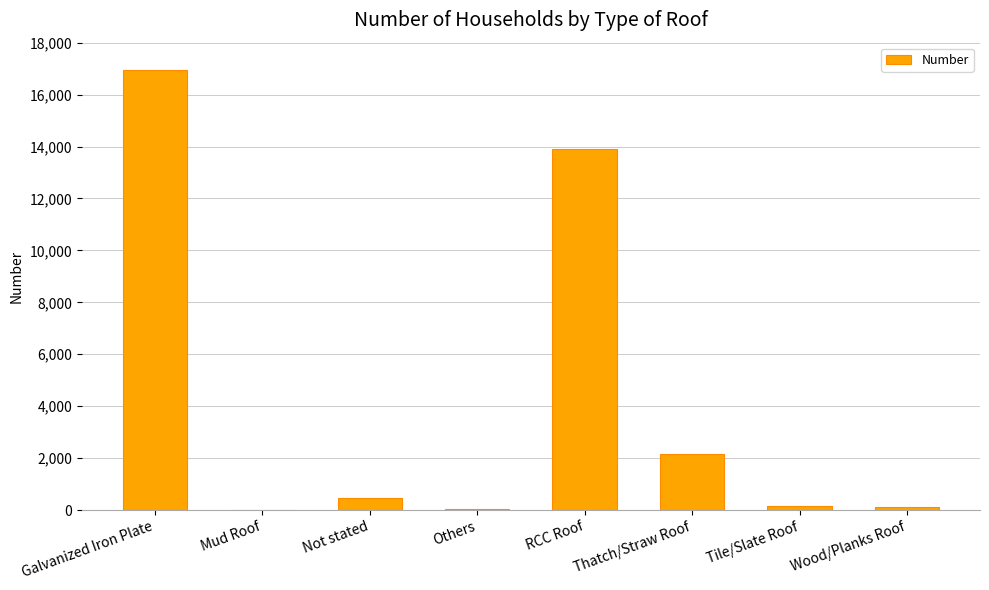

Between Thatch/Straw Roof and Tile/Slate Roof, which is larger?

Thatch/Straw Roof